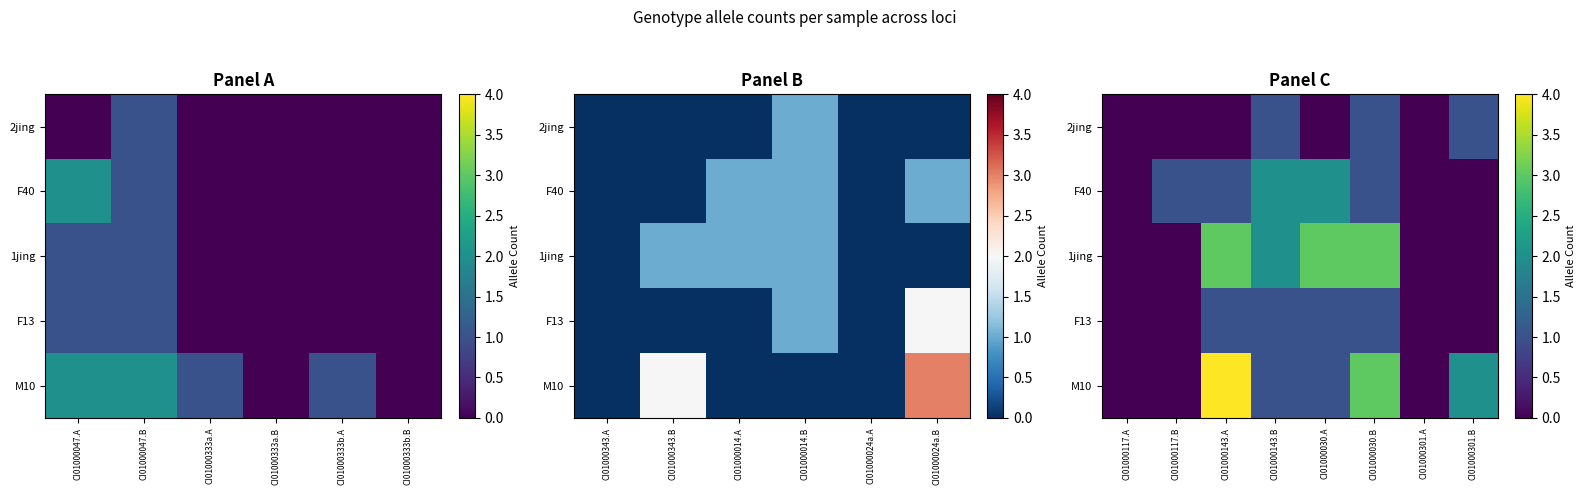

What is the sum of all 1jing values?

11